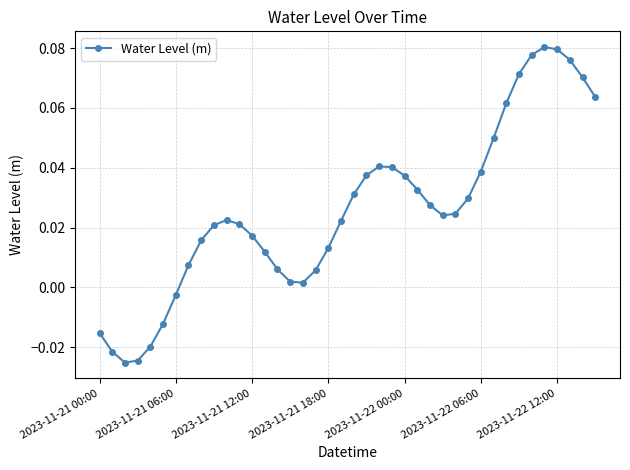

Is this an area chart (filled region under the line)?

No